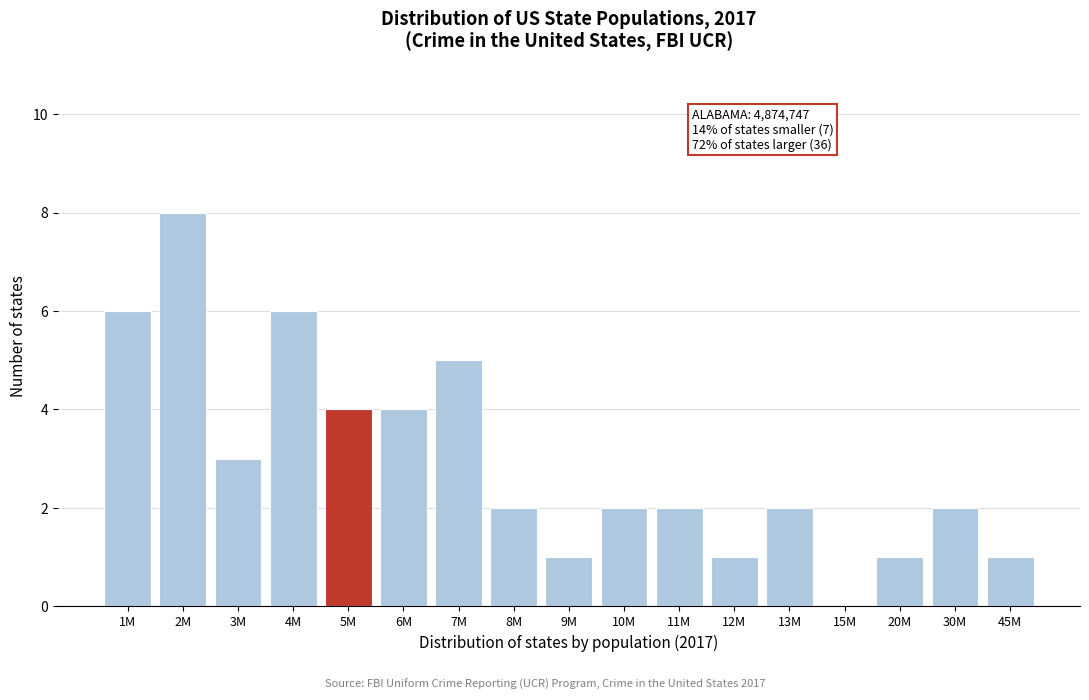

Reading left to right, list all the values displayed in this chart.

1M=6	2M=8	3M=3	4M=6	5M=4	6M=4	7M=5	8M=2	9M=1	10M=2	11M=2	12M=1	13M=2	15M=0	20M=1	30M=2	45M=1